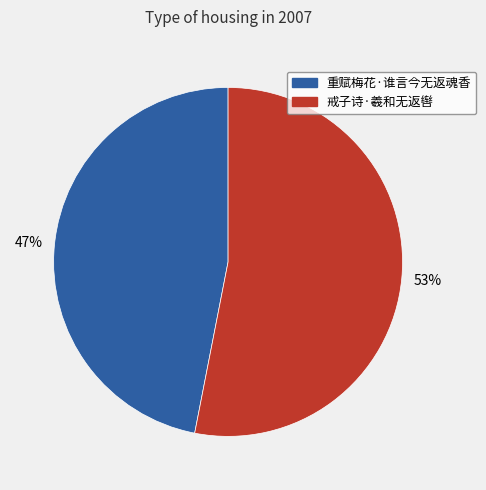

How many segments does this pie chart have?

2